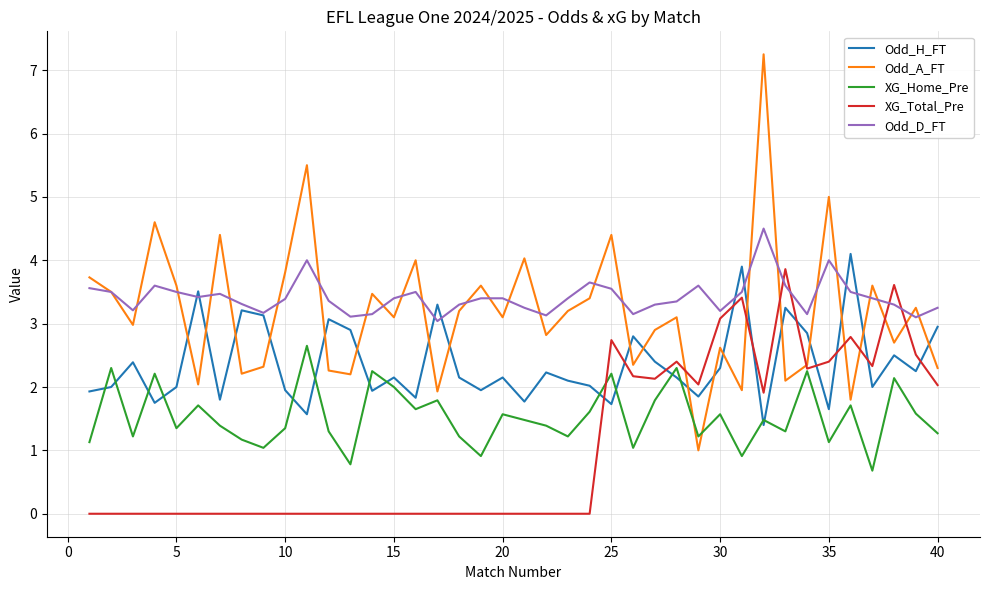

True or false: Odd_D_FT and XG_Home_Pre cross at least once.

False